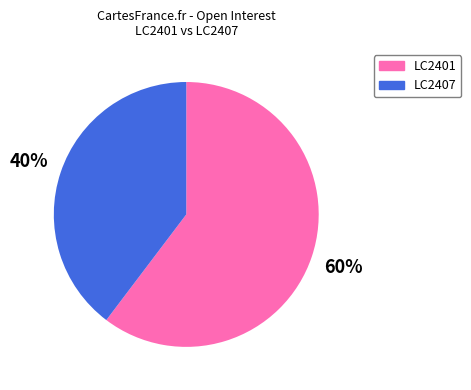

Between LC2407 and LC2401, which is larger?

LC2401